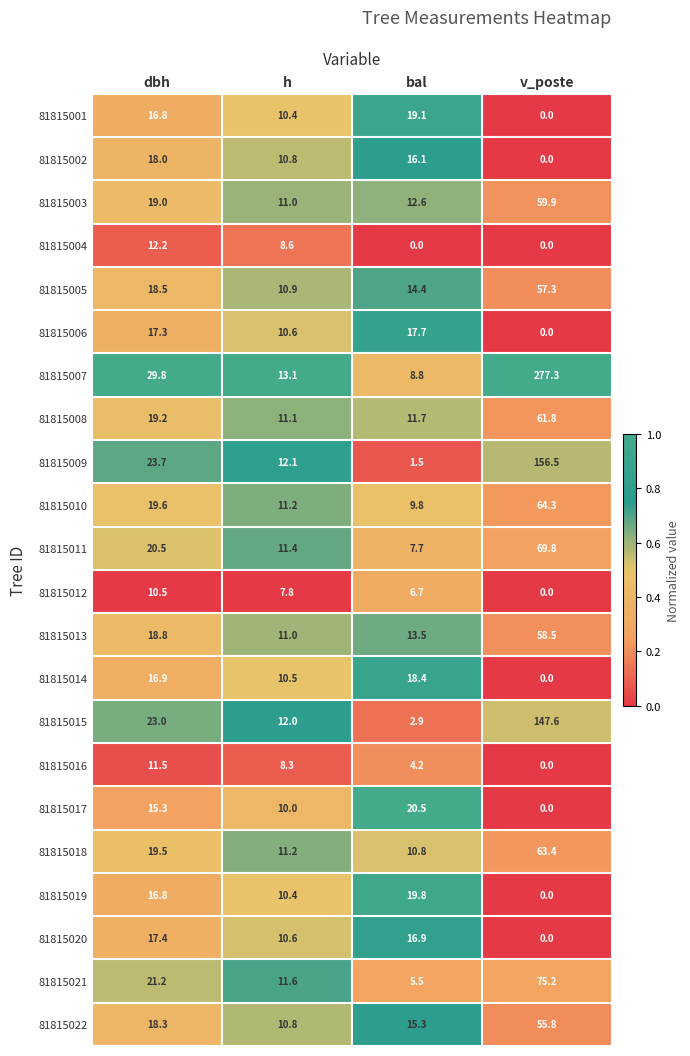

What is the difference between the maximum and minimum values in the 81815020 series?

17.4